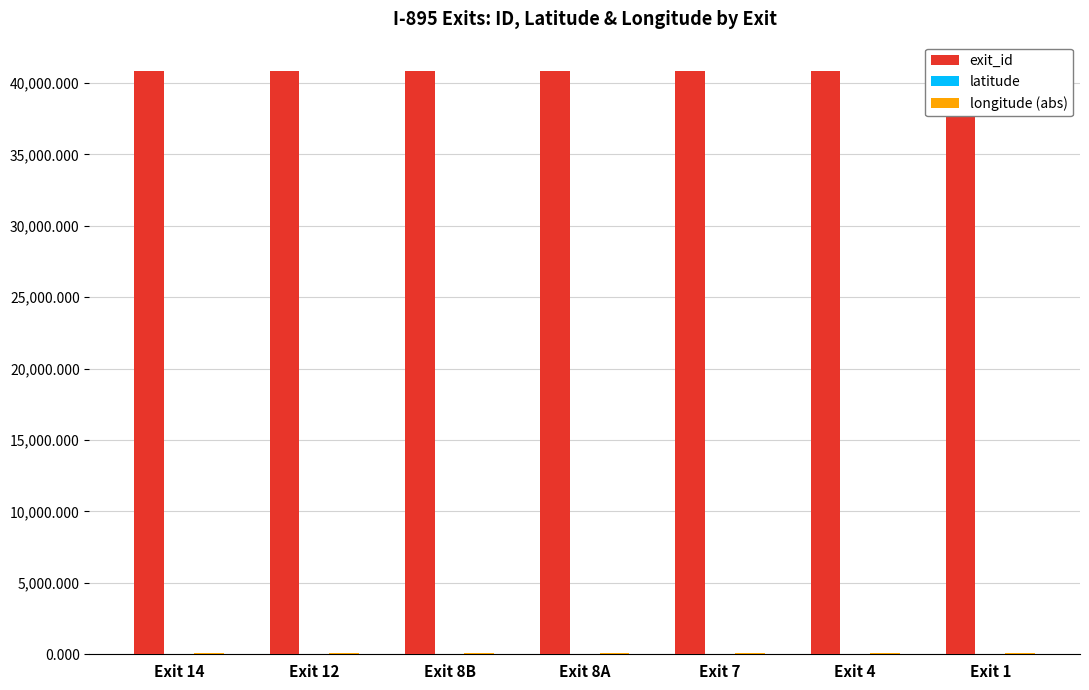

What is the average value of the longitude (abs) series?

76.6